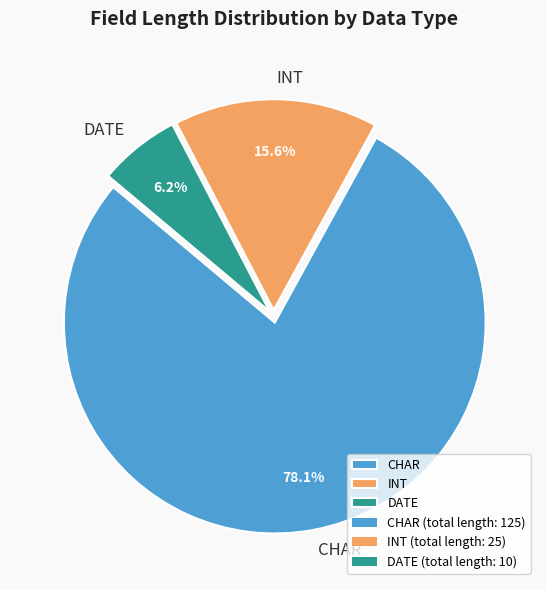

Between INT and CHAR, which is larger?

CHAR